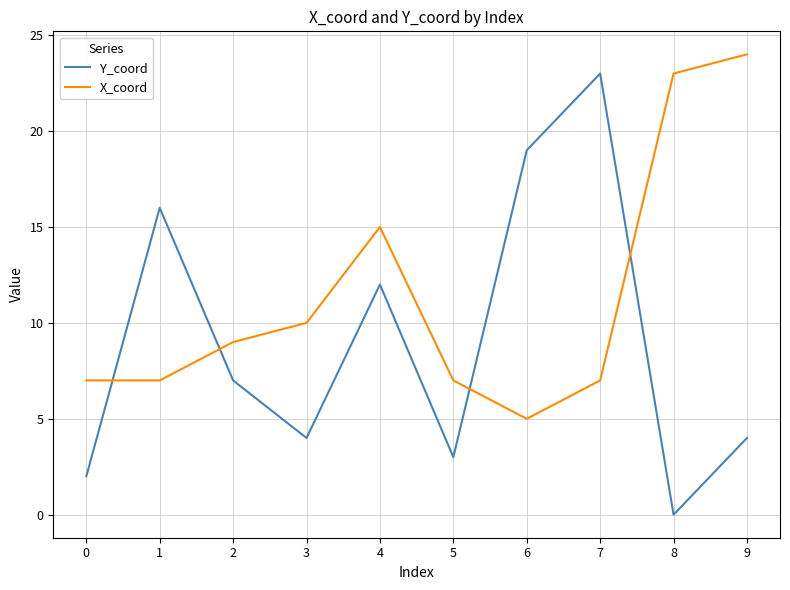

True or false: Y_coord has a value of 7 at 2.

True